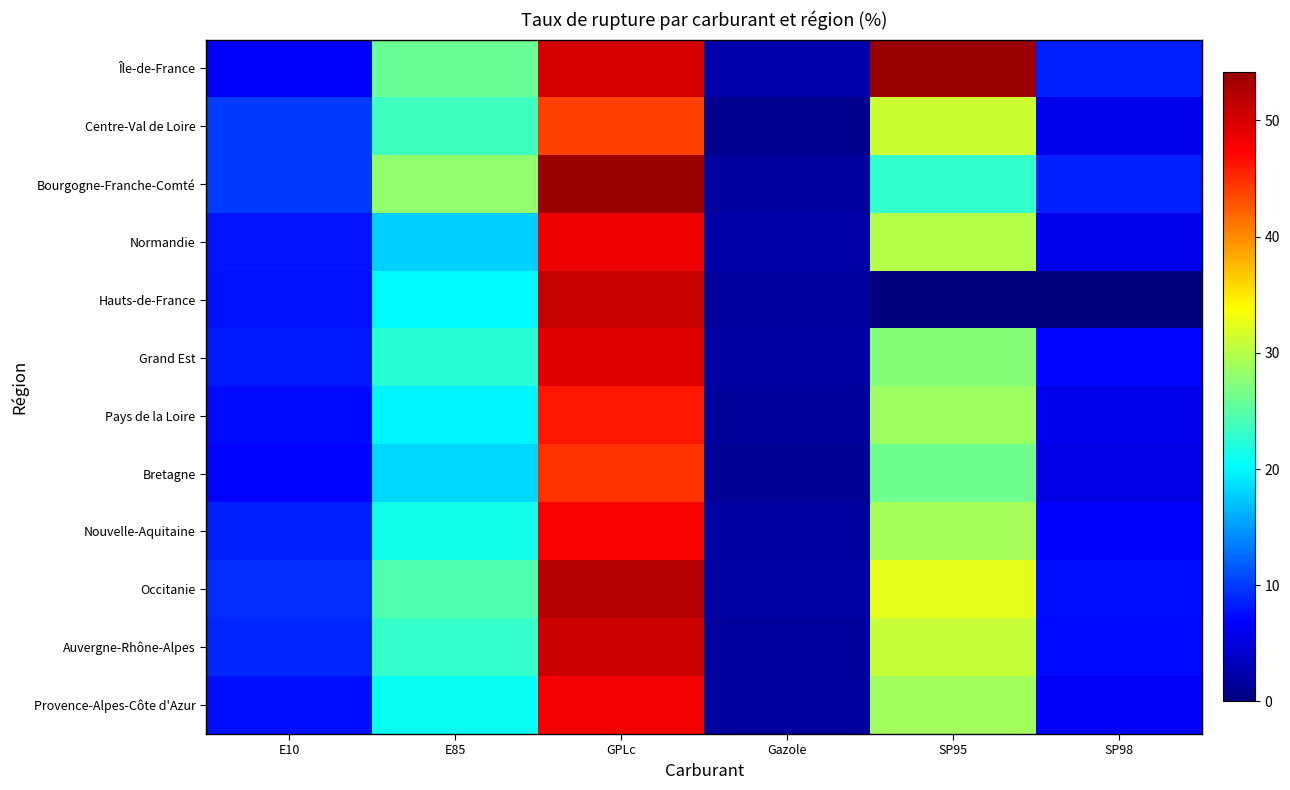

Which series has the widest spread of values?

Bourgogne-Franche-Comté